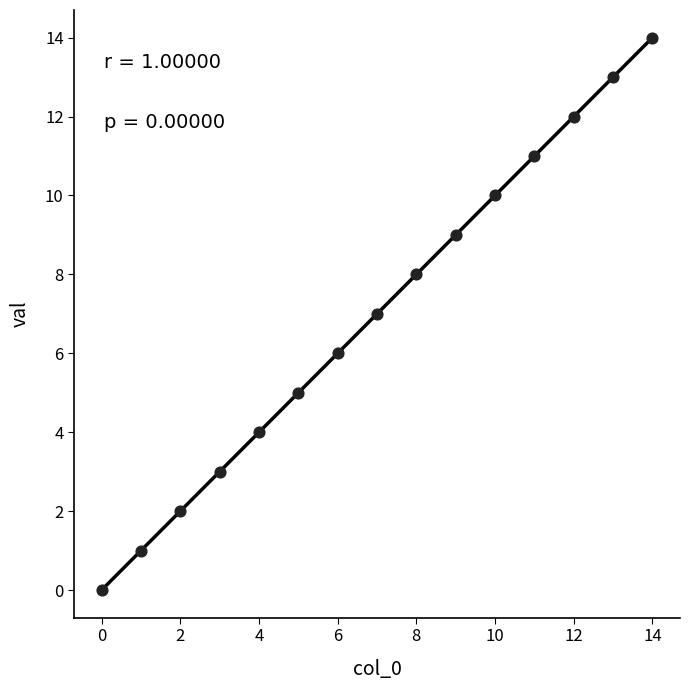

What is the range of Y values (max minus min)?

14